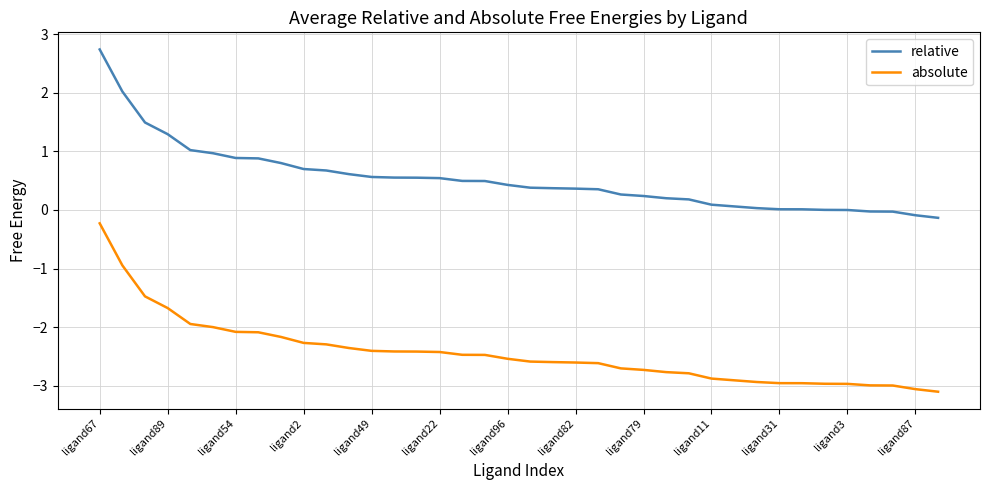

How many series are shown in this chart?

2